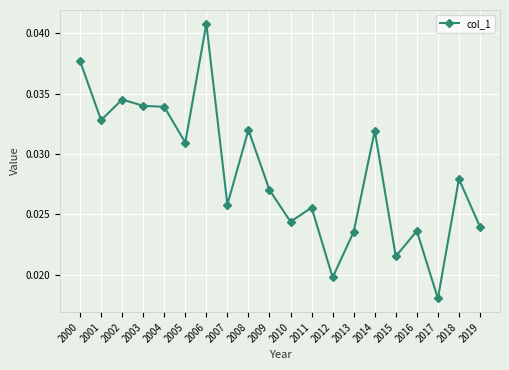

How many values are between 0 and 1?

20